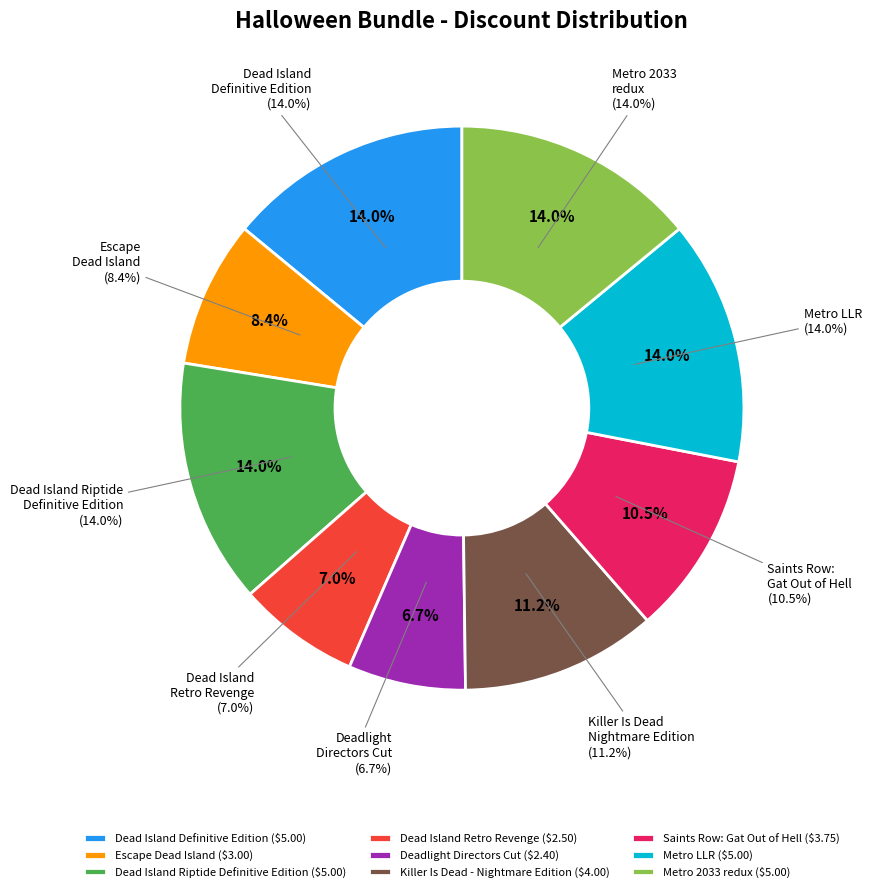

Count the number of slices in the pie.

9